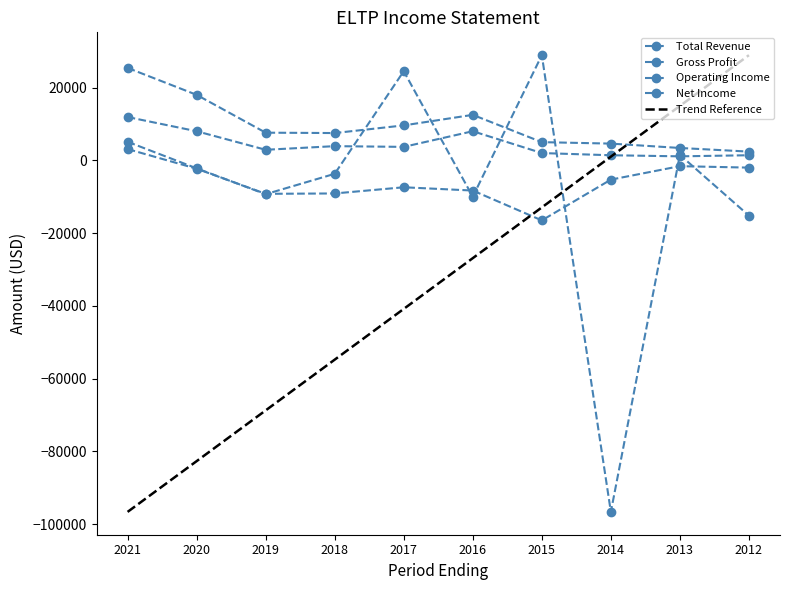

Is it true that Total Revenue equals 1002 at 2015?

False